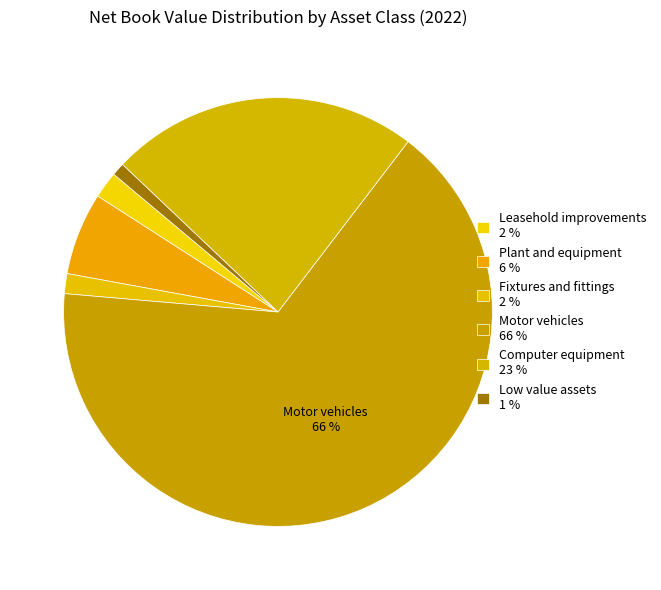

What percentage is the Fixtures and fittings slice, to the nearest percent?

2%